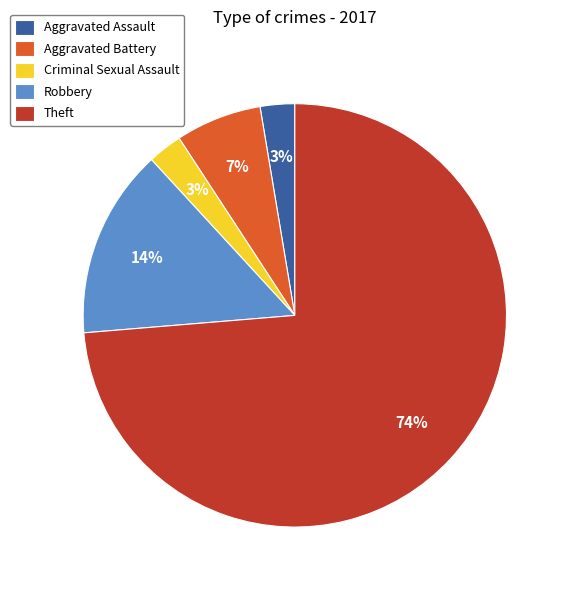

What is the ratio of the value at Criminal Sexual Assault to the value at Aggravated Assault?

1.0